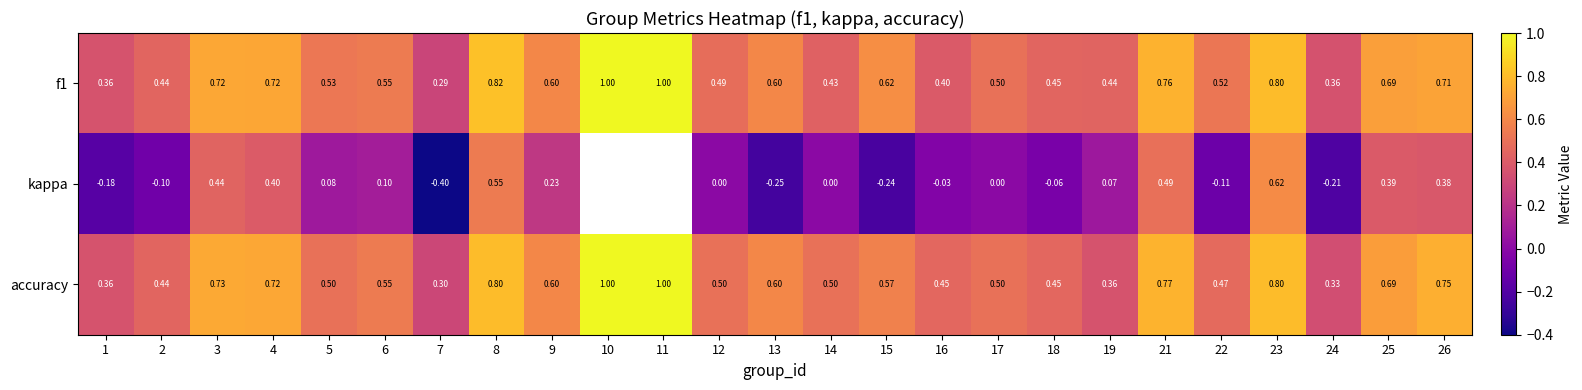

What is the average value of the f1 series?

0.6